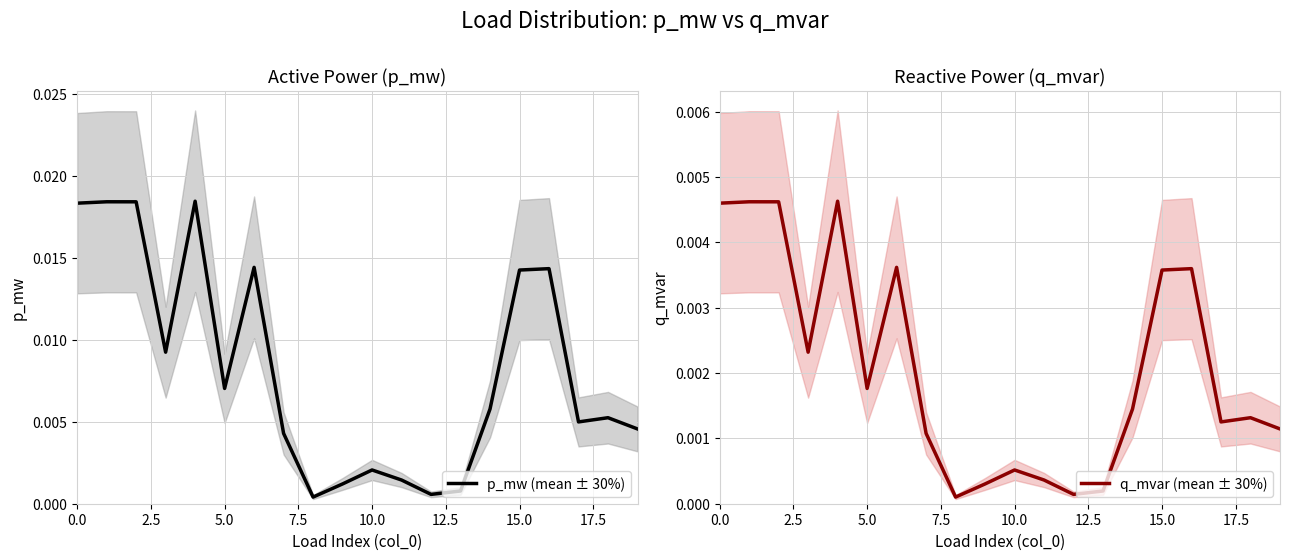

What position from the right is 12?

8